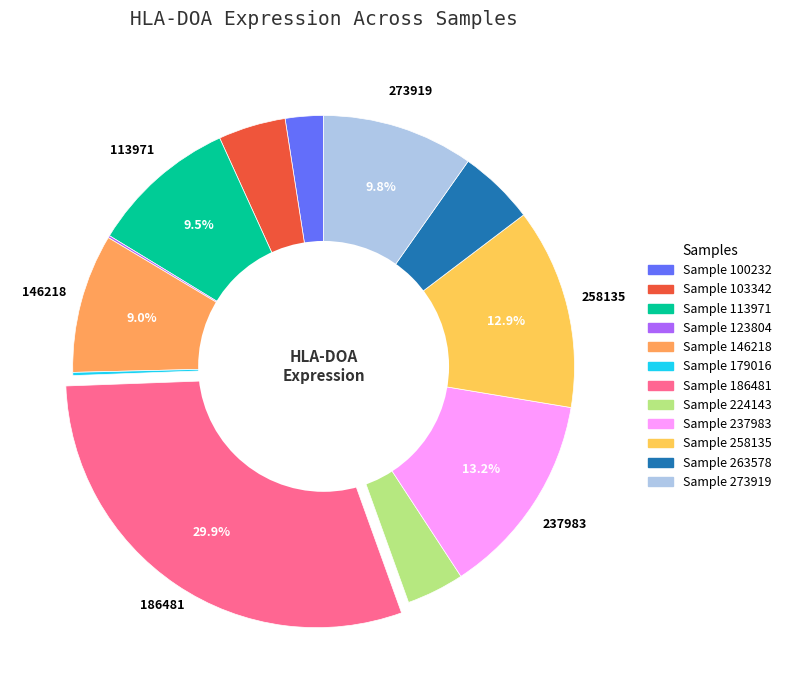

Is there a majority slice in this chart?

No